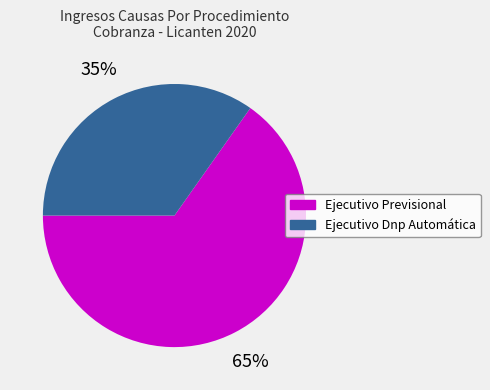

Which slice represents more than half of the pie?

Ejecutivo Previsional